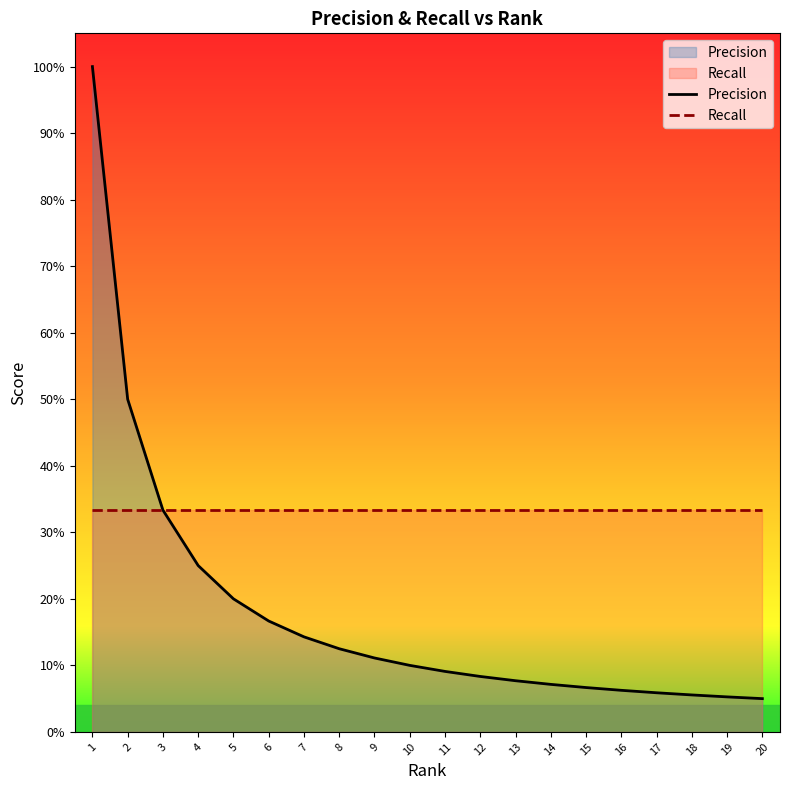

How many categories are shown in the chart?

20